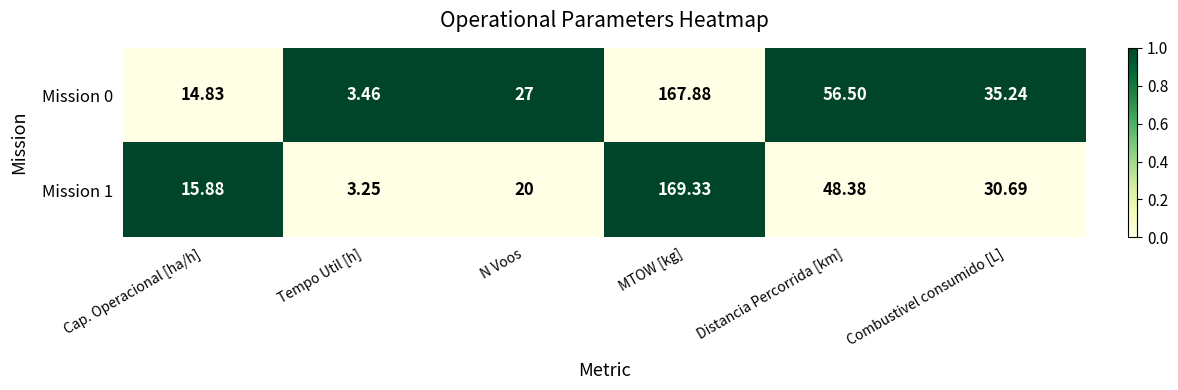

Where does the Mission 1 series first go above 30?

MTOW [kg]